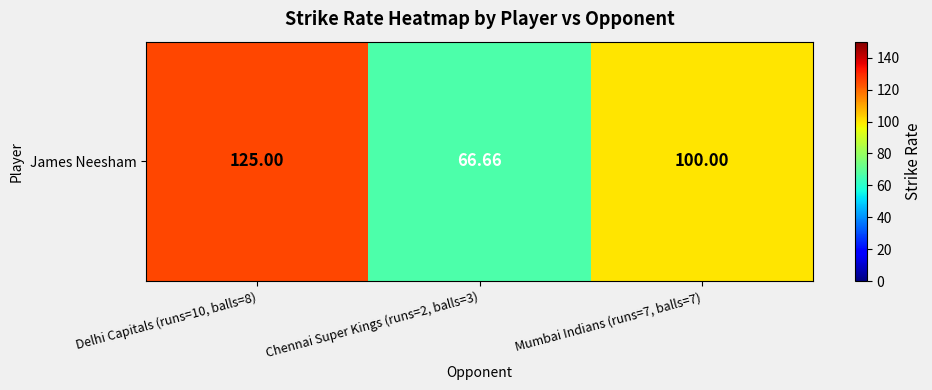

Count the number of data series in this chart.

1